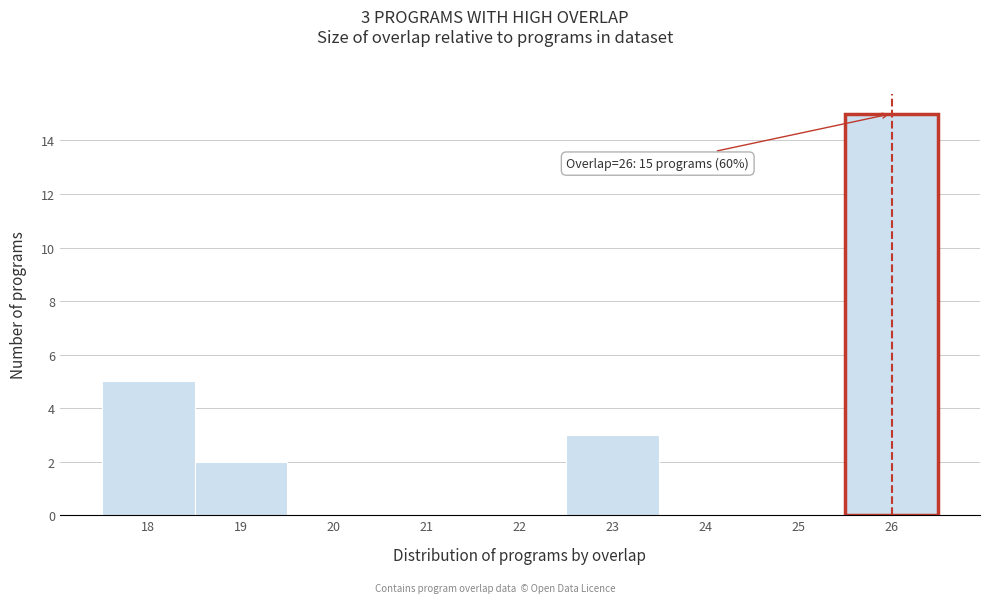

Over which range of the x-axis is the bar tallest?

25.5 to 26.5